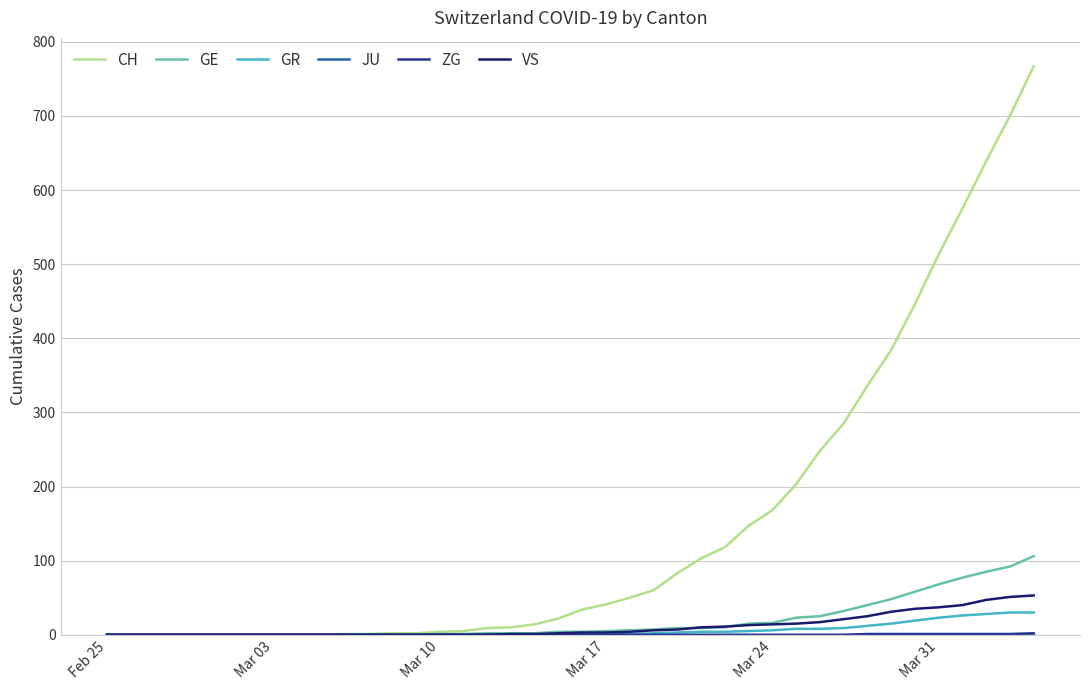

Does the chart display data point markers on the line(s)?

No